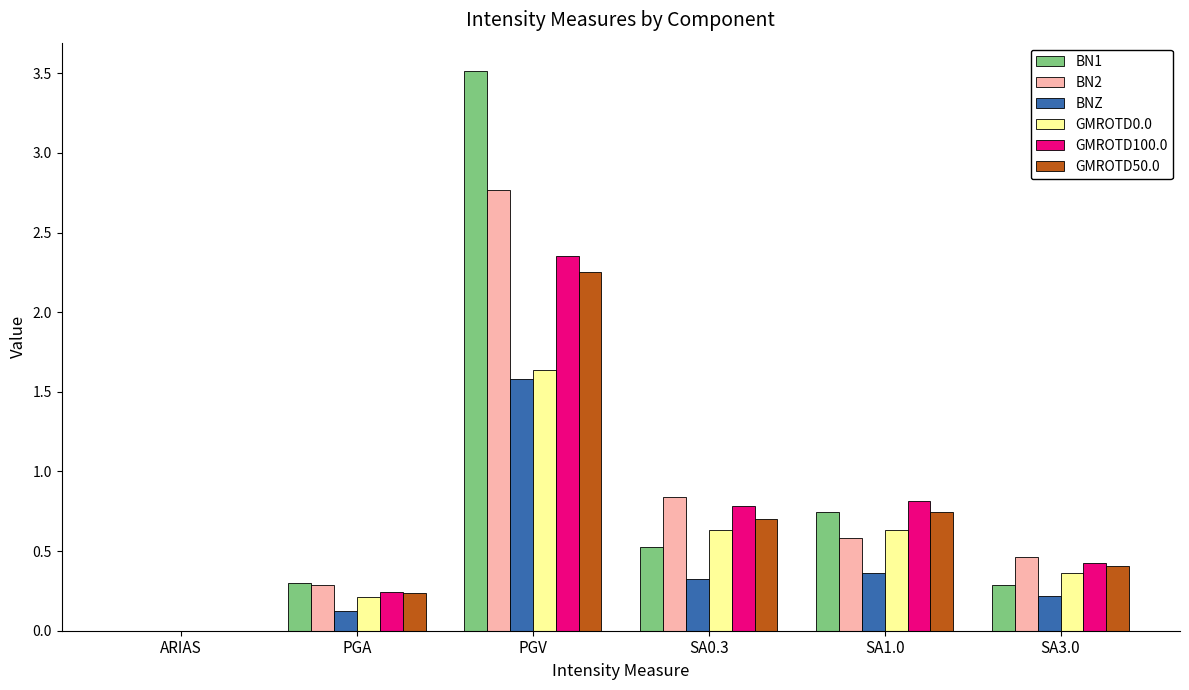

Are the bars horizontal?

No